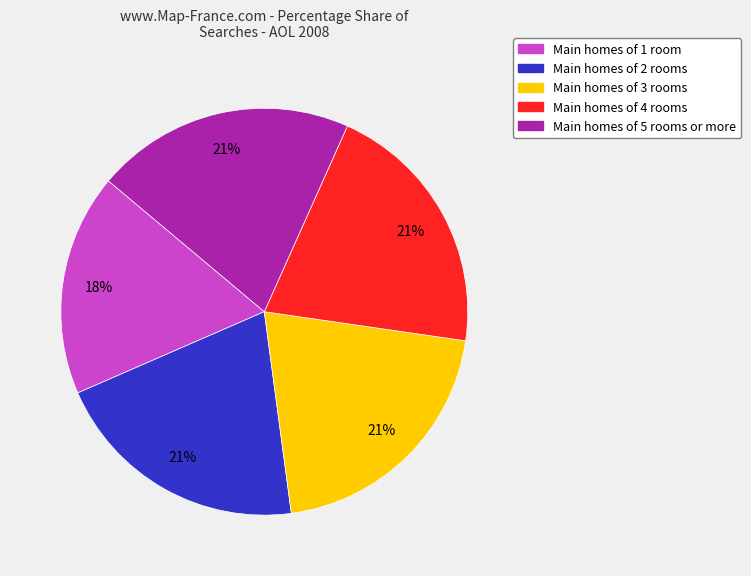

To the nearest percent, what is the average slice percentage?

20%